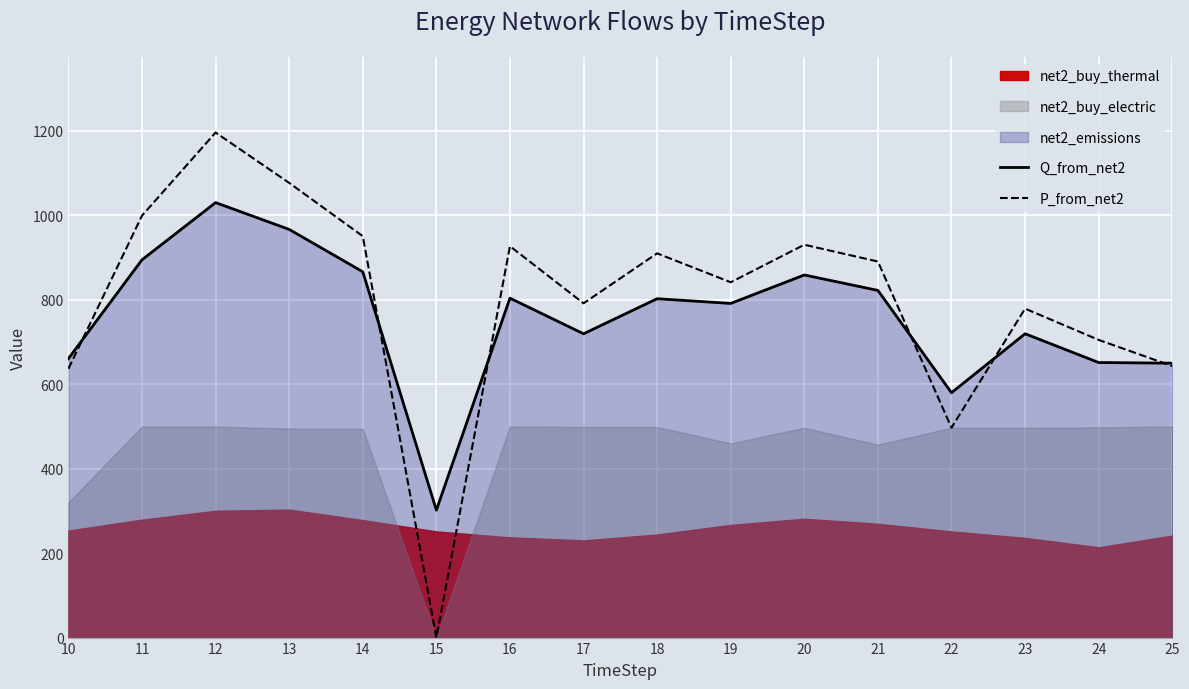

Reading left to right, extract all data points from this chart.

Q_from_net2: 10=660.8	11=894.9	12=1030.3	13=966.8	14=866.5	15=301.9	16=804.0	17=719.6	18=802.7	19=791.5	20=858.9	21=822.4	22=580.0	23=719.7	24=651.5	25=650.0
P_from_net2: 10=636.8	11=999.4	12=1196.3	13=1077.0	14=950.8	15=0.0	16=927.1	17=791.8	18=910.1	19=841.6	20=930.5	21=890.8	22=497.0	23=779.2	24=705.1	25=643.1